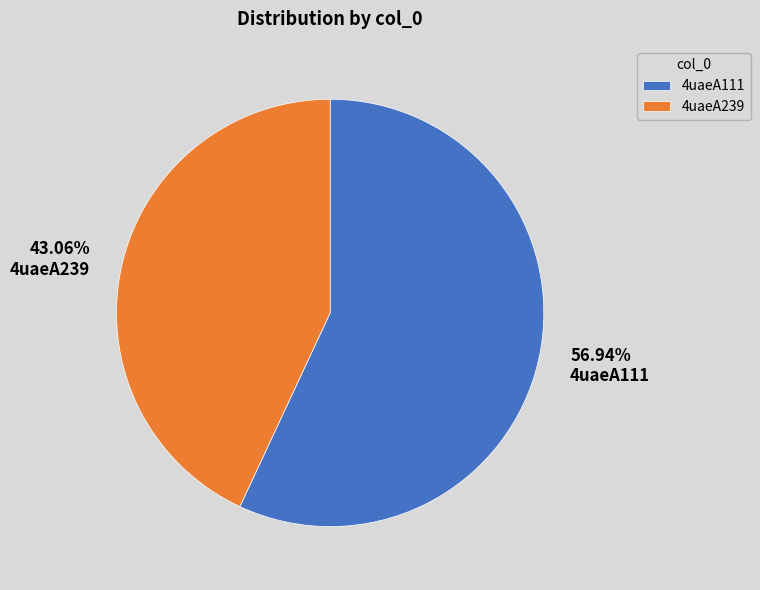

Which slice is the smallest?

4uaeA239